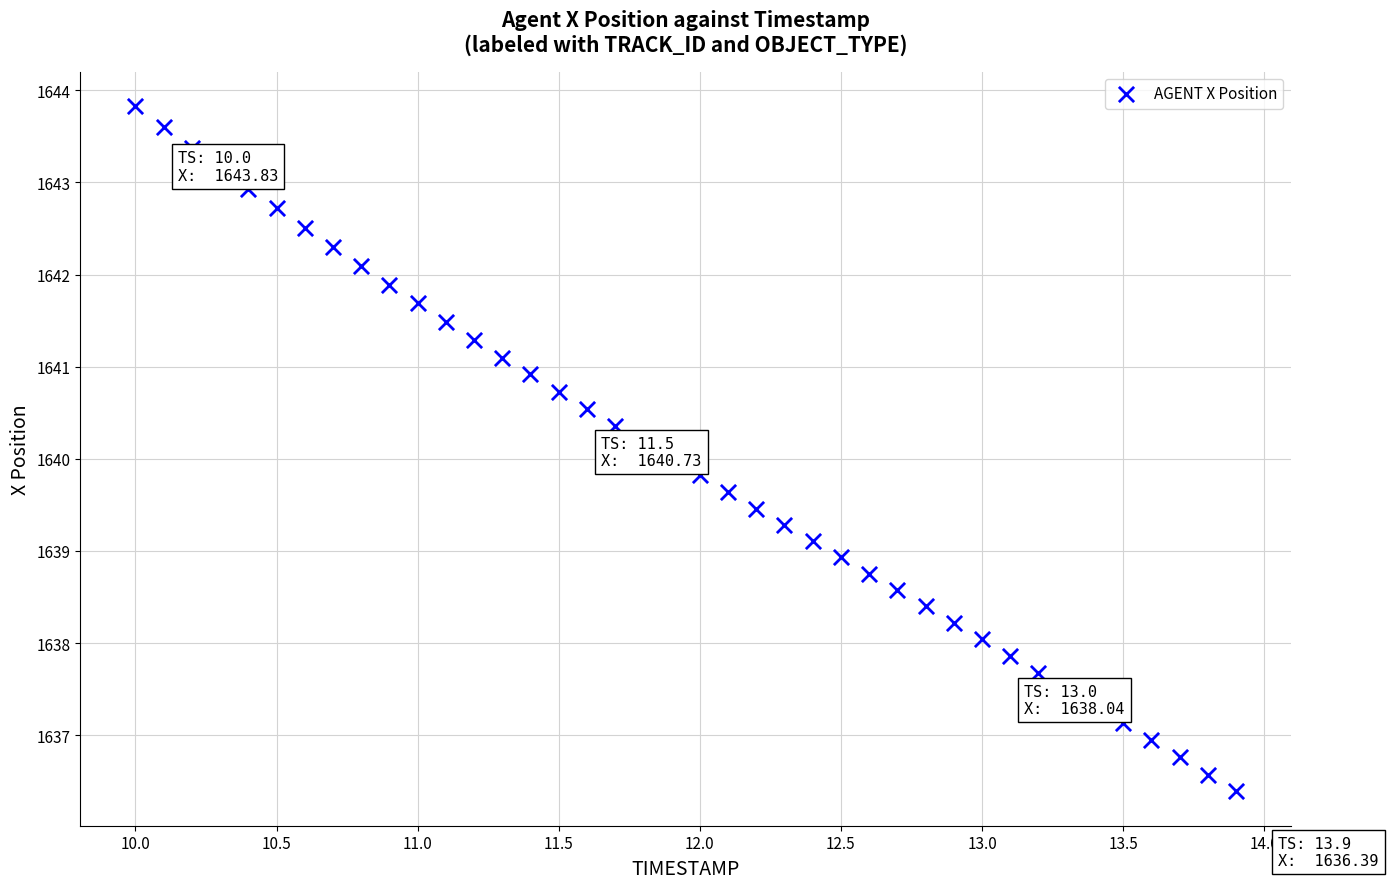

What is the range of Y values (max minus min)?

7.4